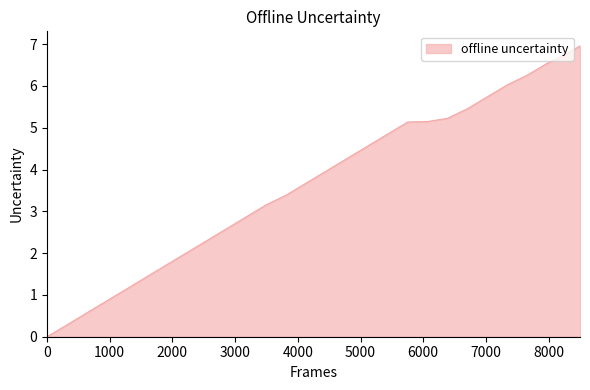

What is the greatest value displayed?

7.0